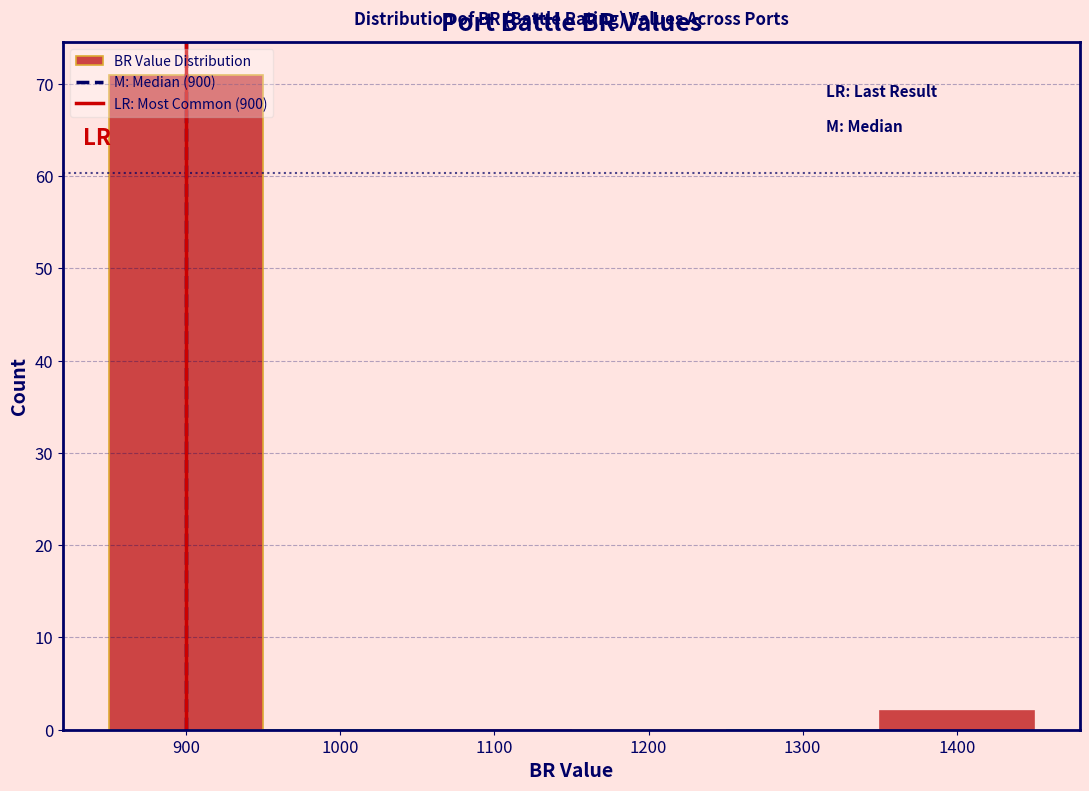

Reading left to right, list every bar in this chart as the range it spans on the x-axis followed by its height. The values are not printed on the chart, so give them approximately, as read against the axis.

850 to 950: 71
950 to 1050: 0
1050 to 1150: 0
1150 to 1250: 0
1250 to 1350: 0
1350 to 1450: 2